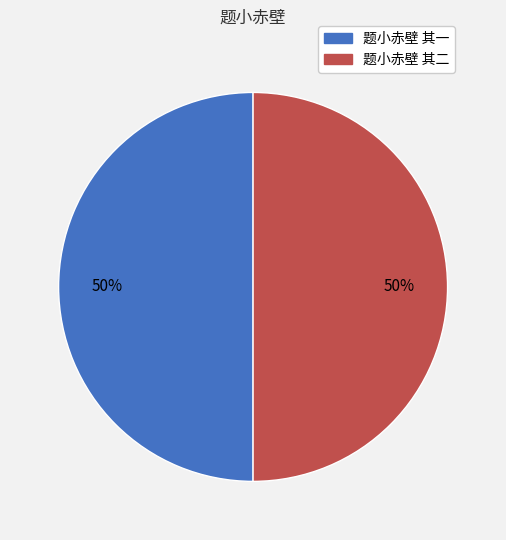

True or false: 题小赤壁 其二 accounts for 50% of the total.

True